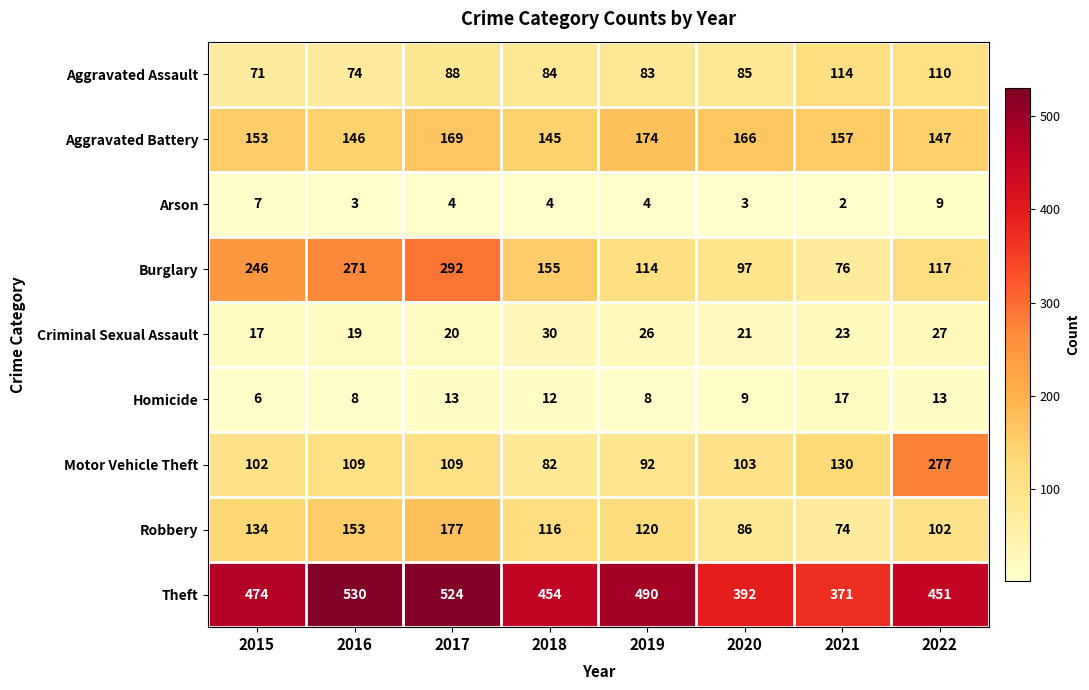

How many data points in Aggravated Battery are less than 157?

4